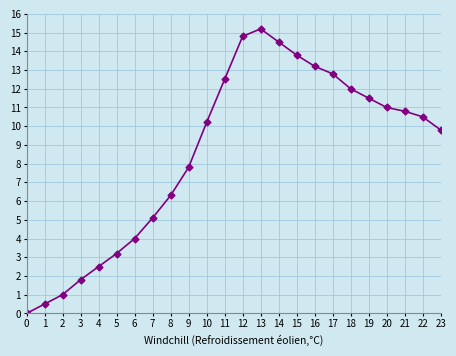

True or false: the data has more than 0 interior local peaks.

True